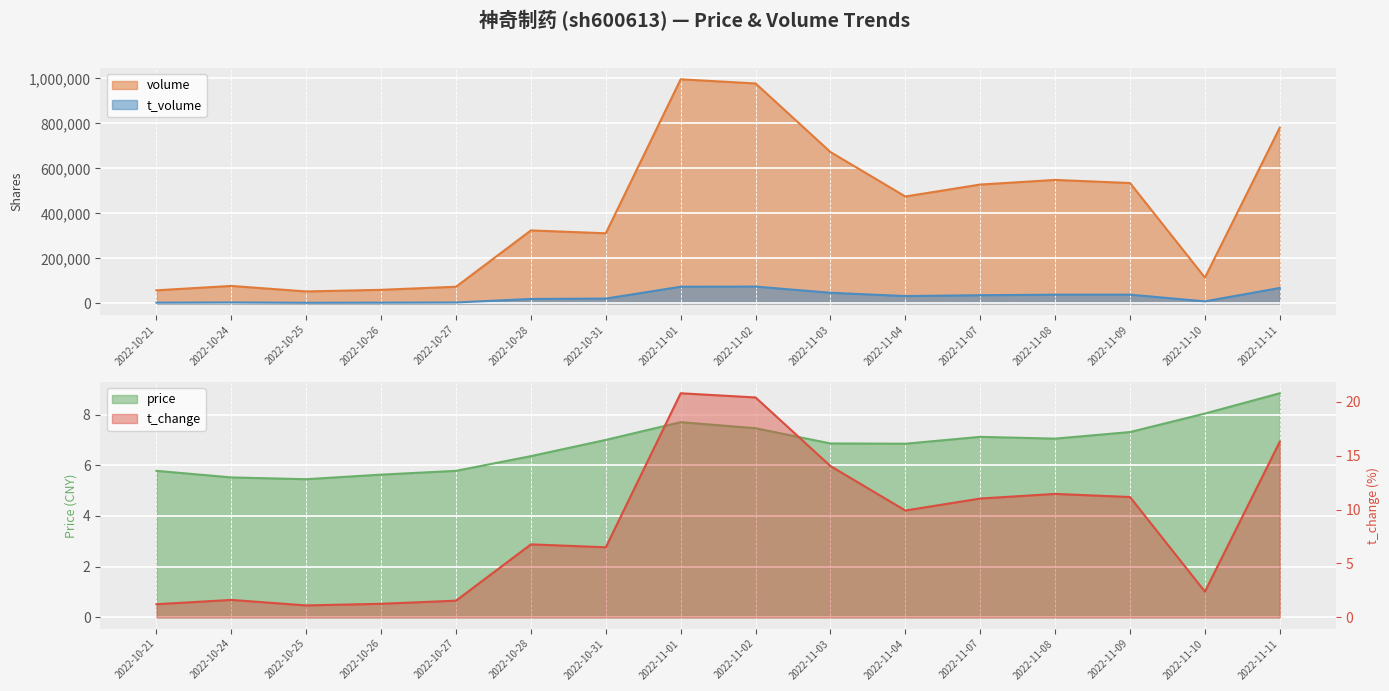

The value of t_change at 2022-10-21 is 1.2. True or false?

True